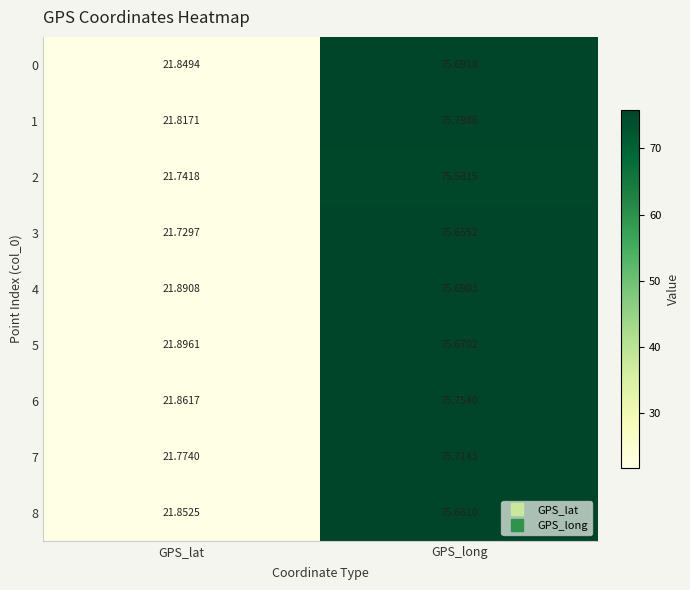

Which series has the widest spread of values?

1